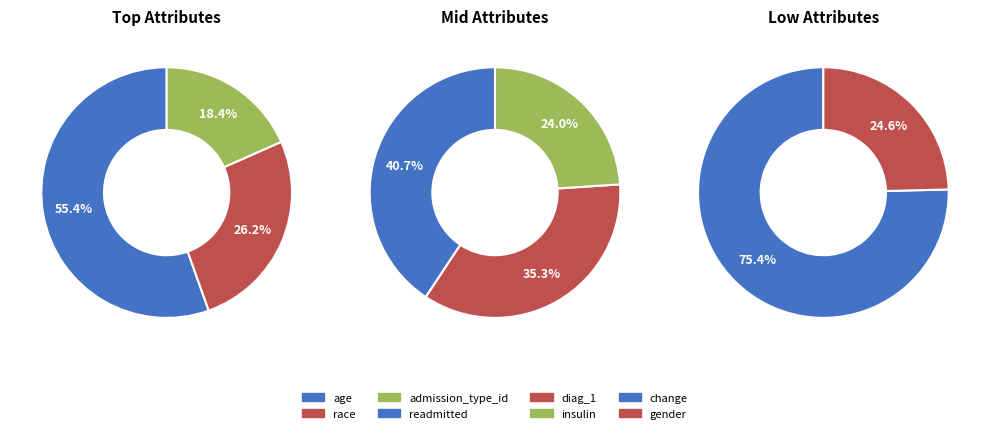

Does race account for over 50% of the chart?

No